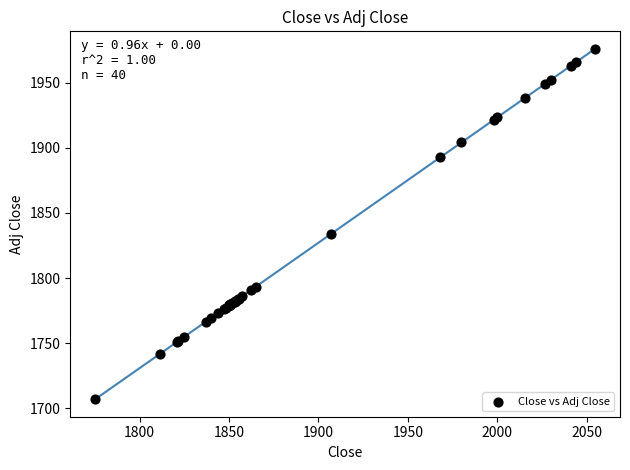

What Y value in the scatter plot is closest to 1841?

1833.7